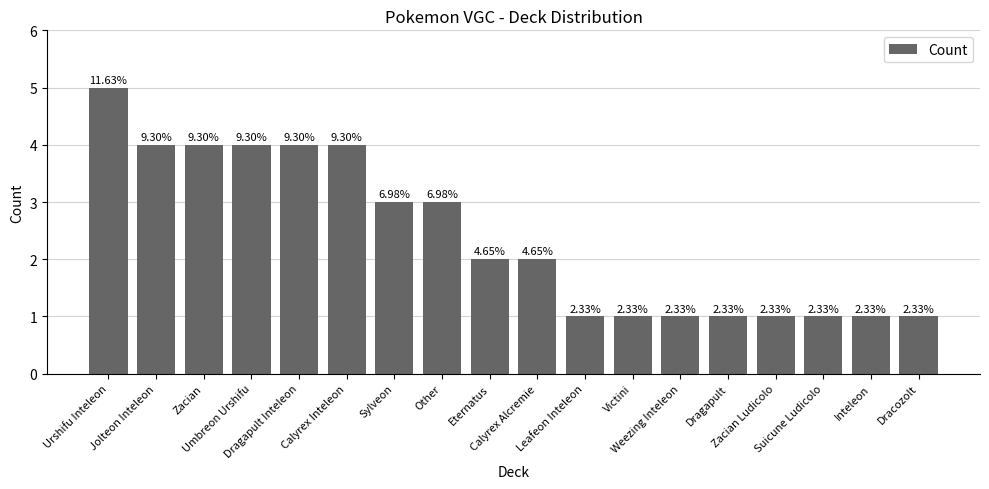

Where does the data first go above 2?

Urshifu Inteleon